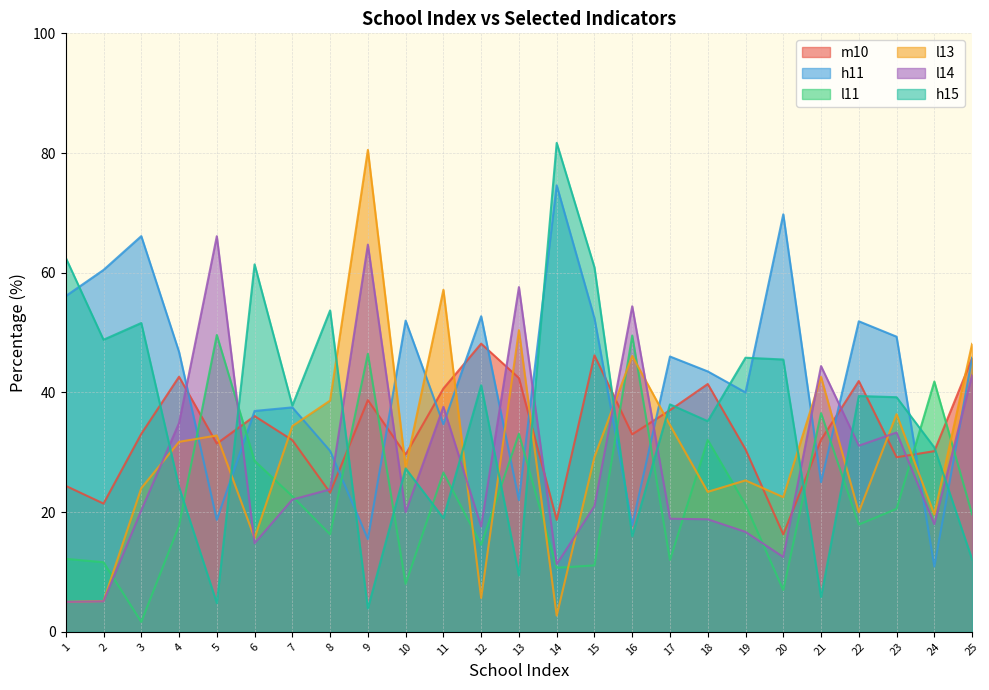

Between which two adjacent categories do m10 and h11 first intersect?

4 and 5